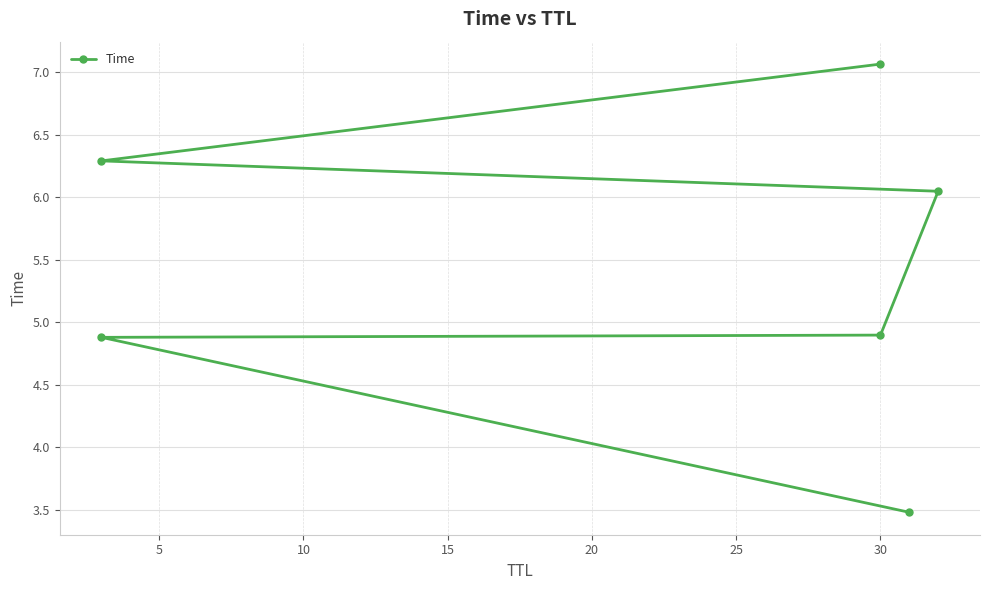

How many categories are shown in the chart?

6